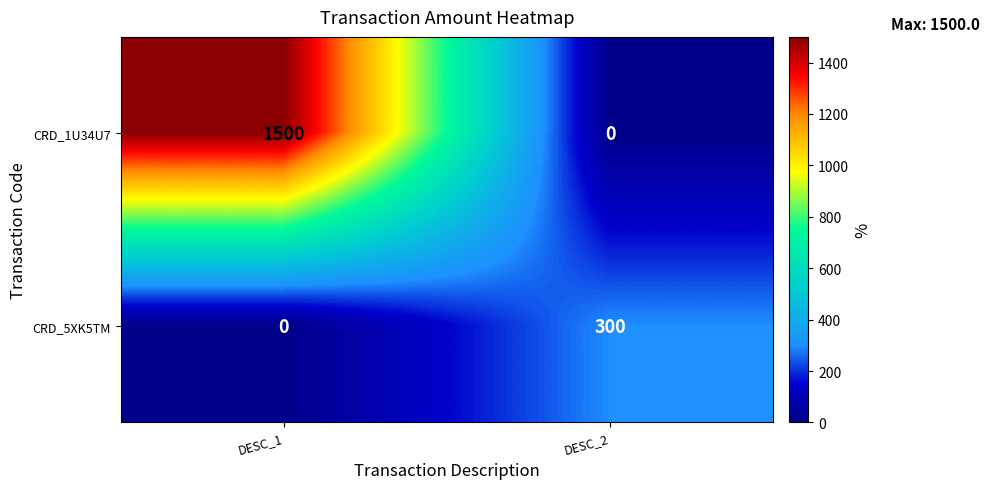

Reading left to right, transcribe all the data shown in this chart.

CRD_1U34U7: DESC_1=1500	DESC_2=0
CRD_5XK5TM: DESC_1=0	DESC_2=300